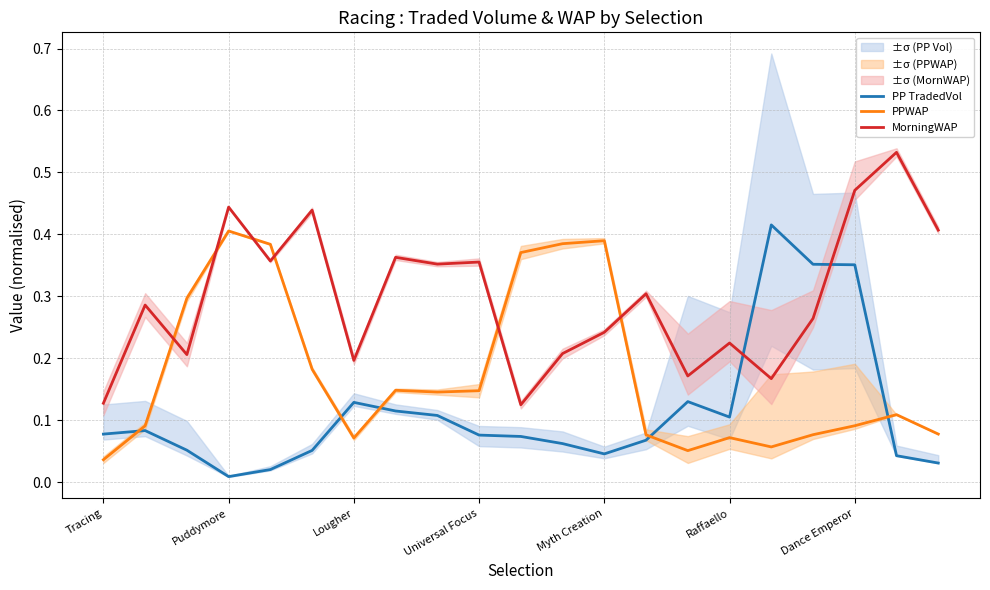

Read the MorningWAP value at 7.

0.4